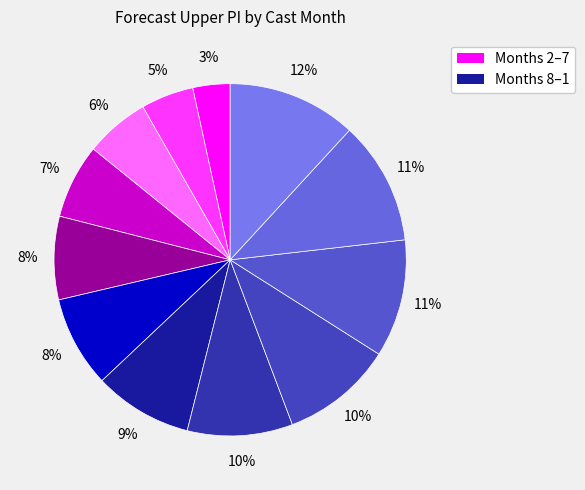

How many segments does this pie chart have?

12